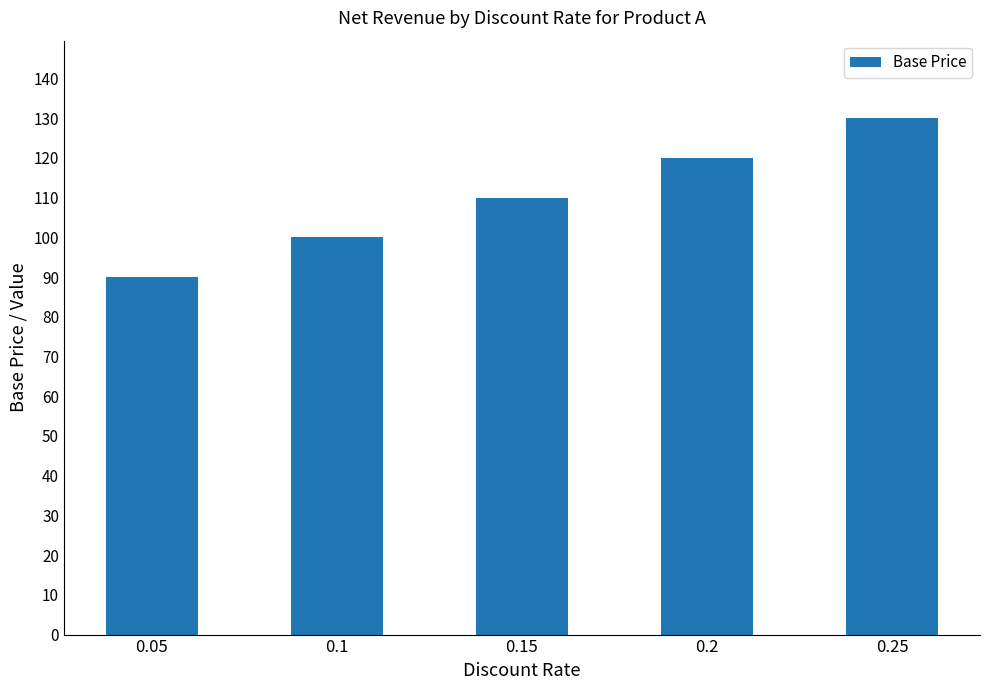

What is the label of the 3rd bar from the left?

0.15